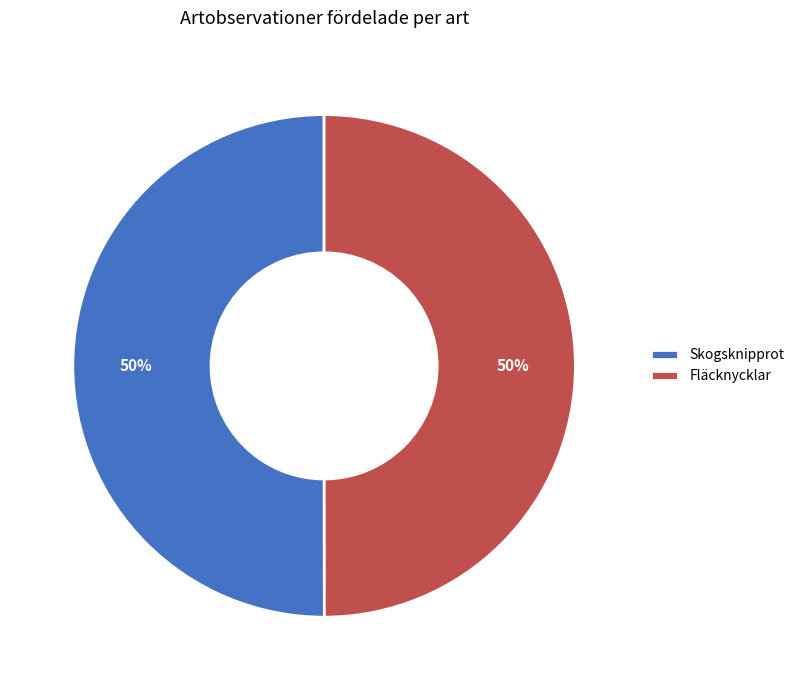

Do Skogsknipprot and Fläcknycklar together represent more than half of the pie?

Yes